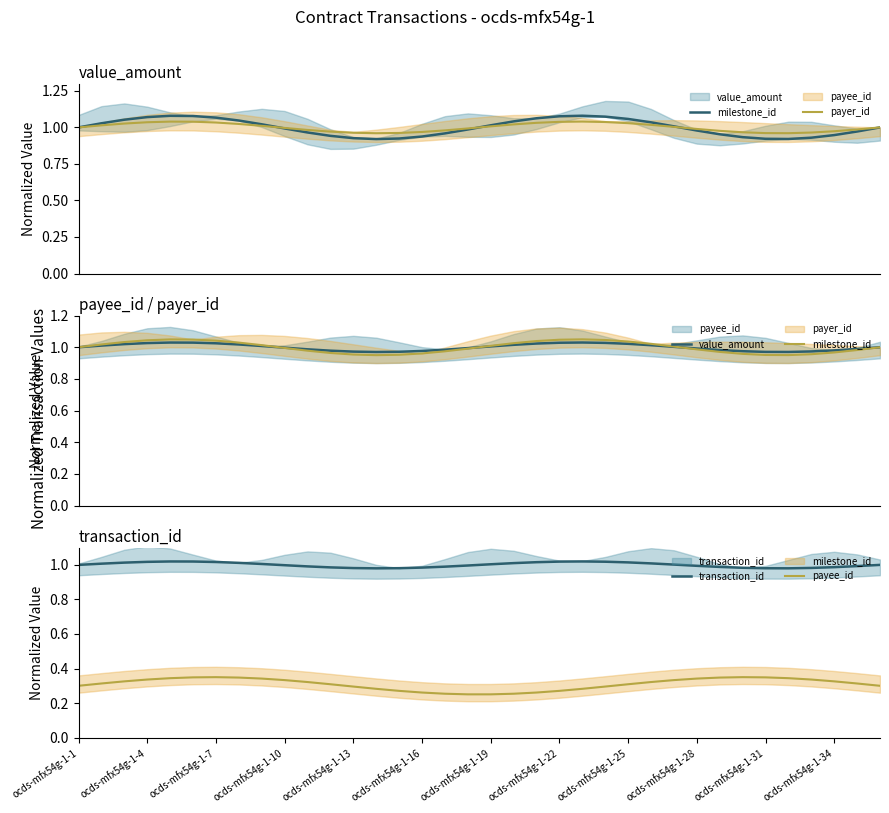

Which series has the largest total across all categories?

milestone_id